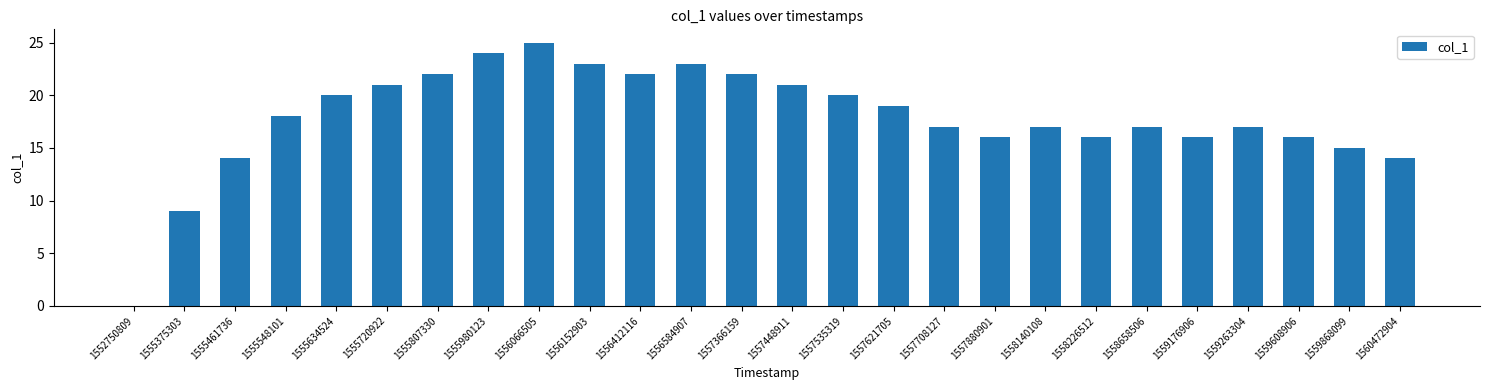

How many positive values are there?

25